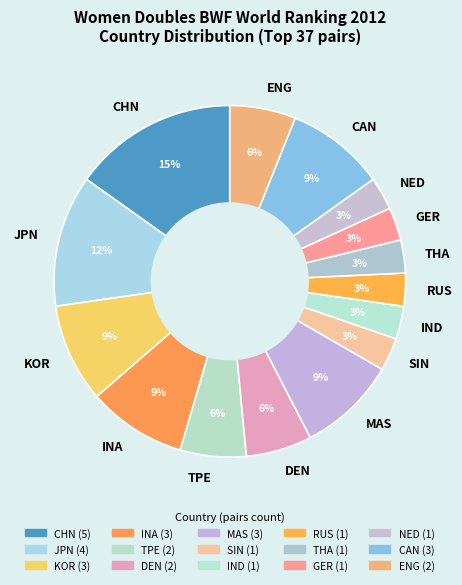

Do NED and MAS together represent more than half of the pie?

No